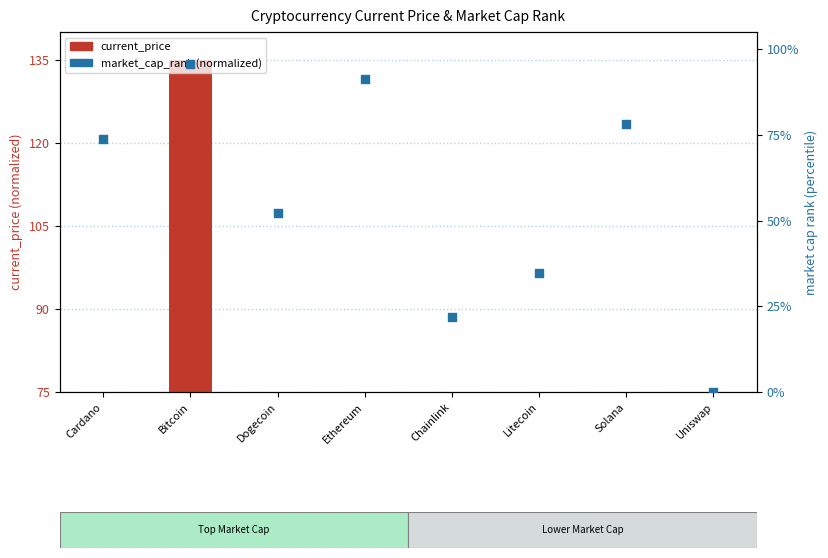

What is the total value across all series at Ethereum?

101.2